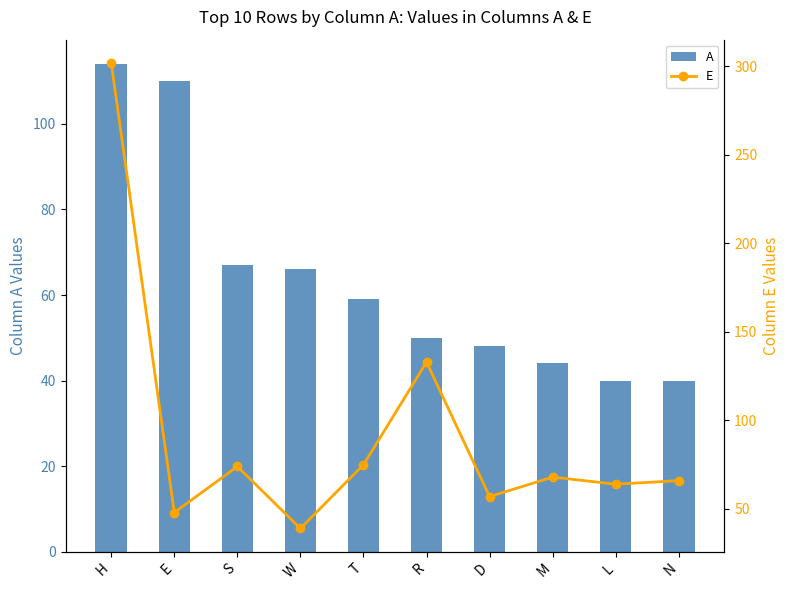

Is it true that E equals 74 at S?

True